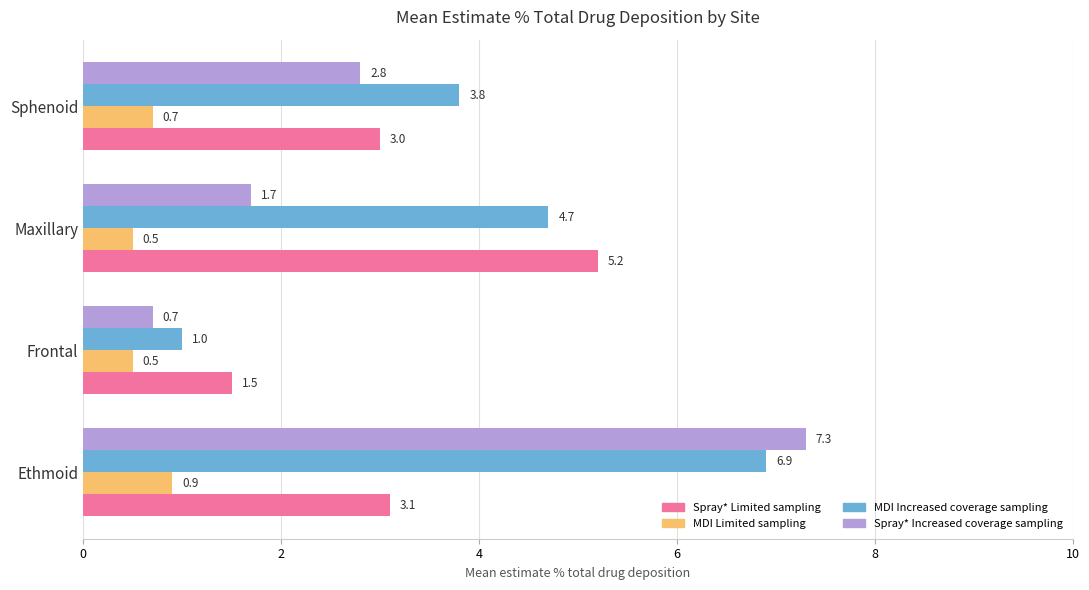

What is the sum of the Spray* Increased coverage sampling values at Frontal and Ethmoid?

8.0